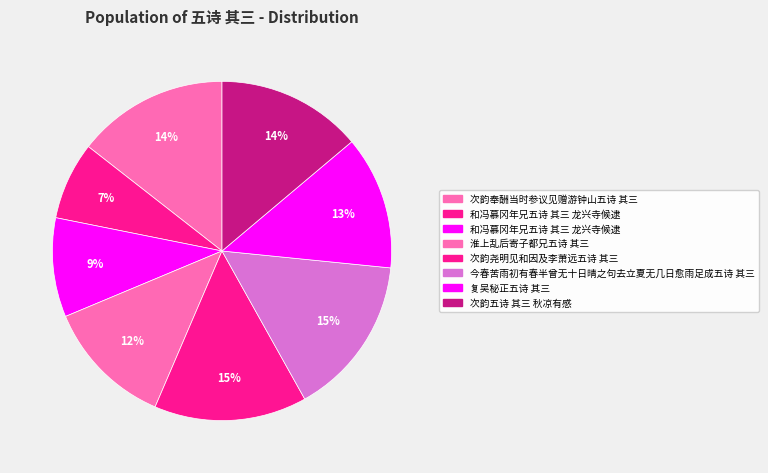

To the nearest percent, what is the average slice percentage?

12%